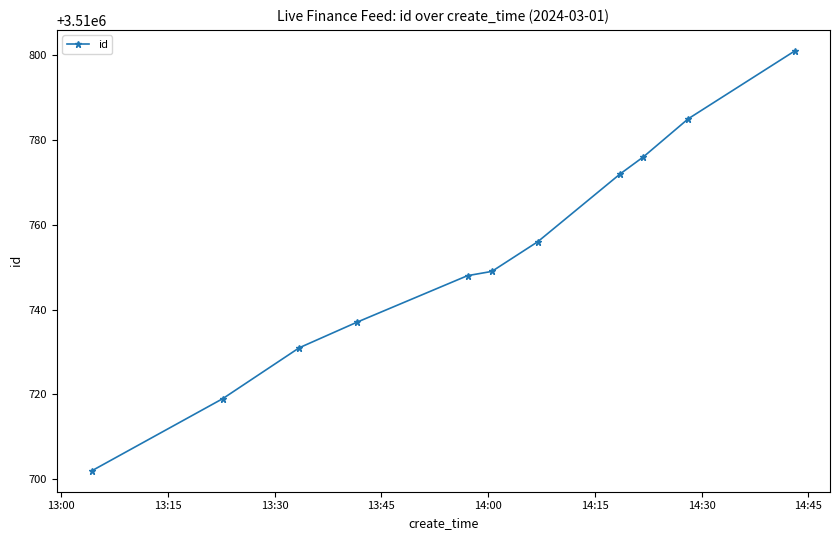

What is the value of the 8th point from the left?

3510772